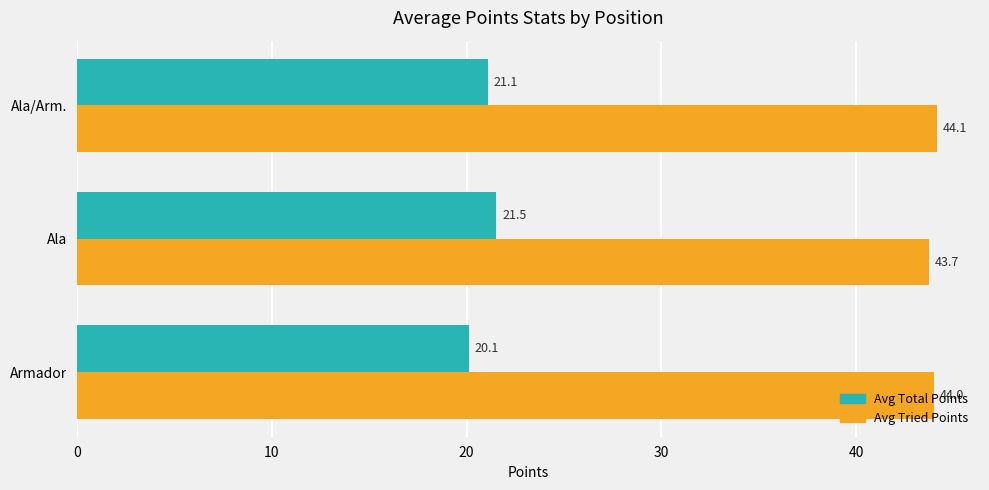

Which series changed the most between Armador and Ala?

Avg Total Points